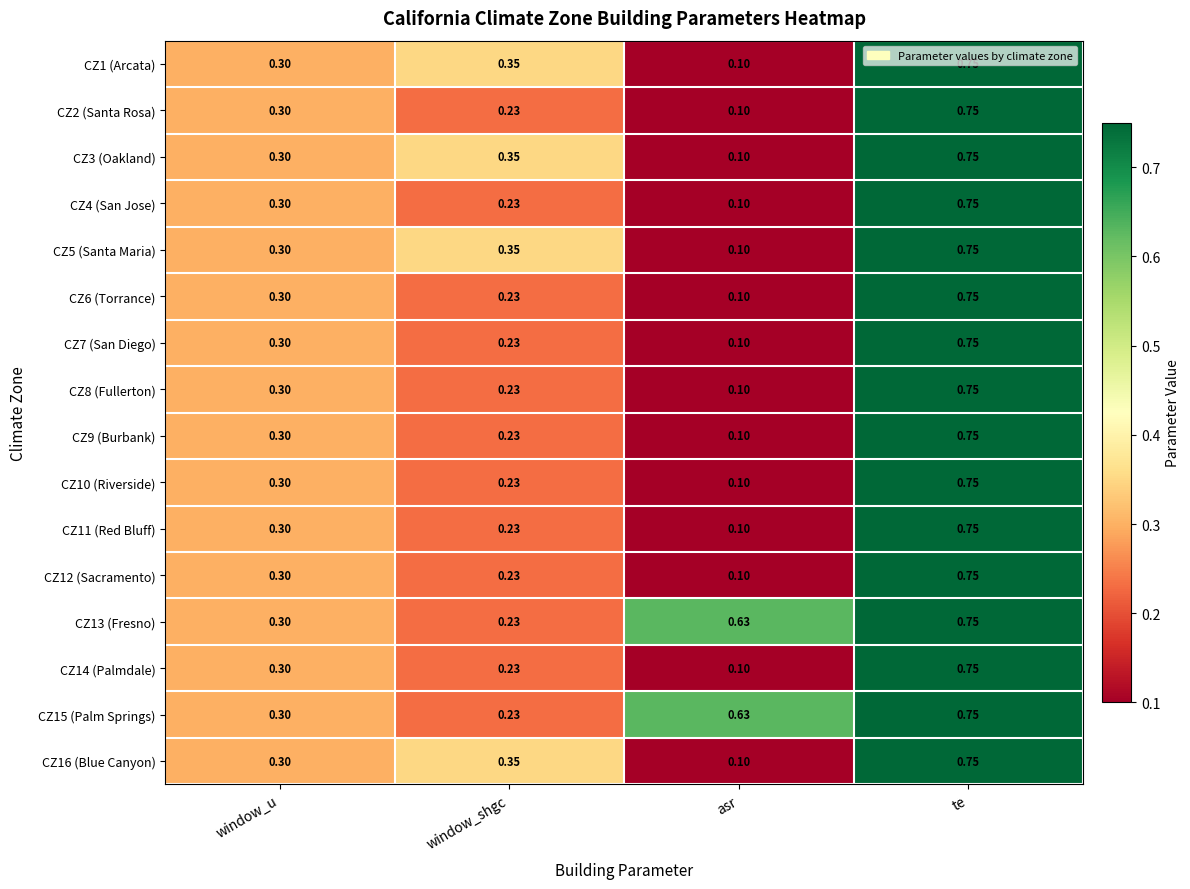

At how many categories does at least one series exceed 0?

4